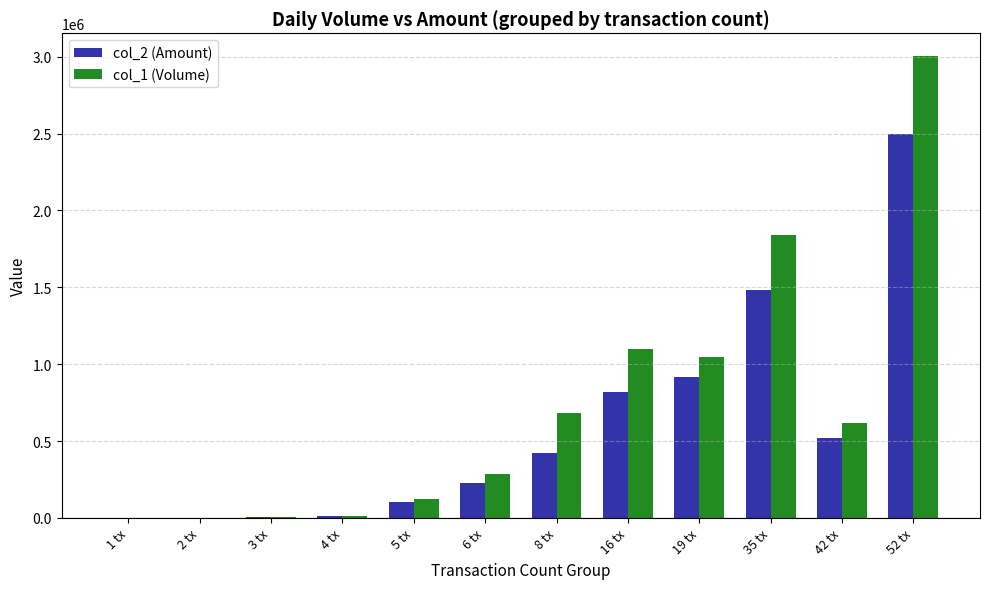

What is the greatest value displayed?

3002000